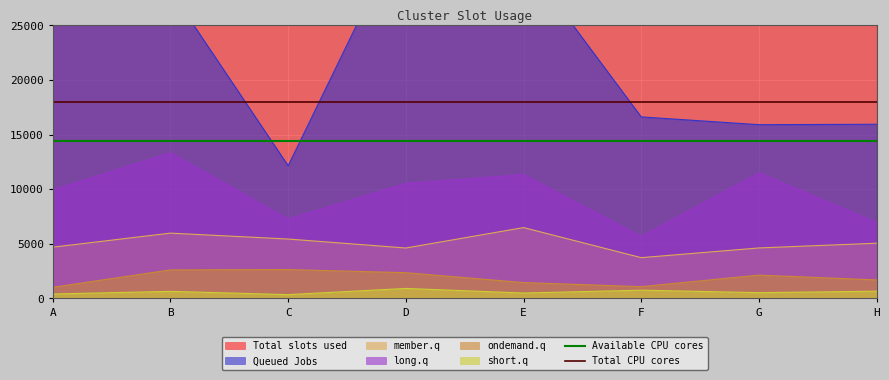

At which label does Total CPU cores reach its peak?

A